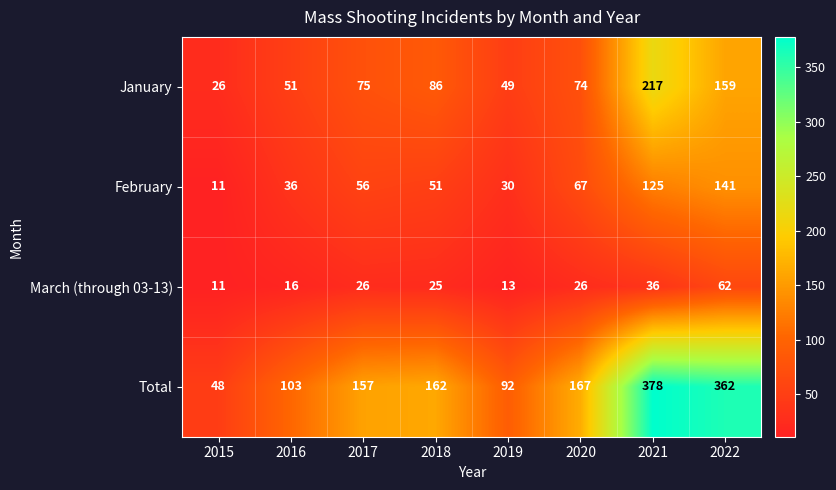

Which series changed the most between 2015 and 2018?

Total